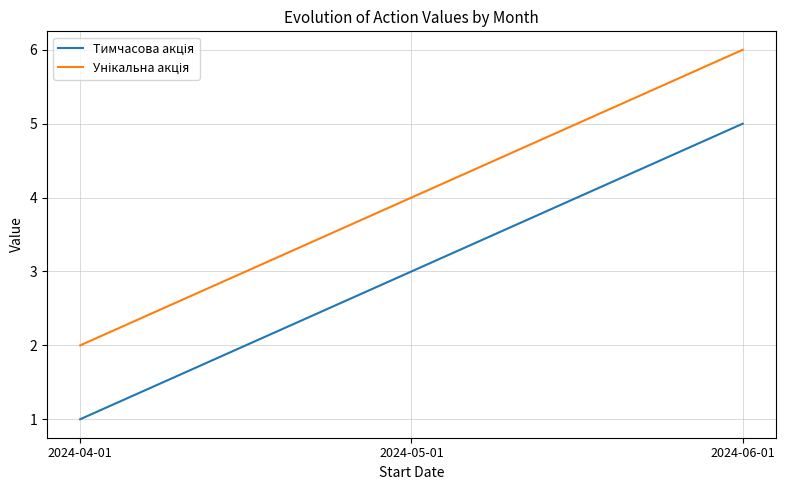

Which category has the lowest value across all series?

2024-04-01